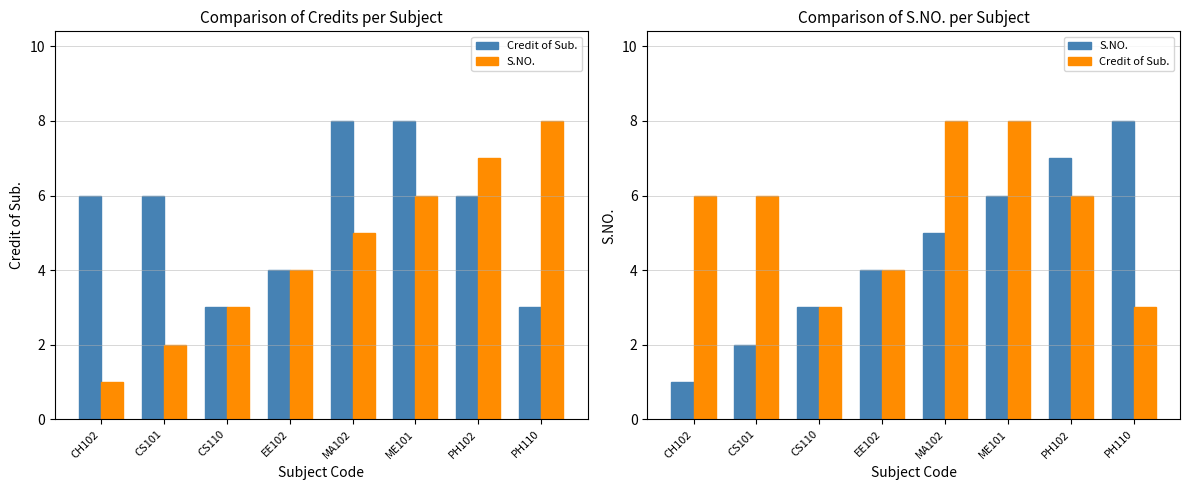

Where is S.NO. nearest to the value 4?

EE102